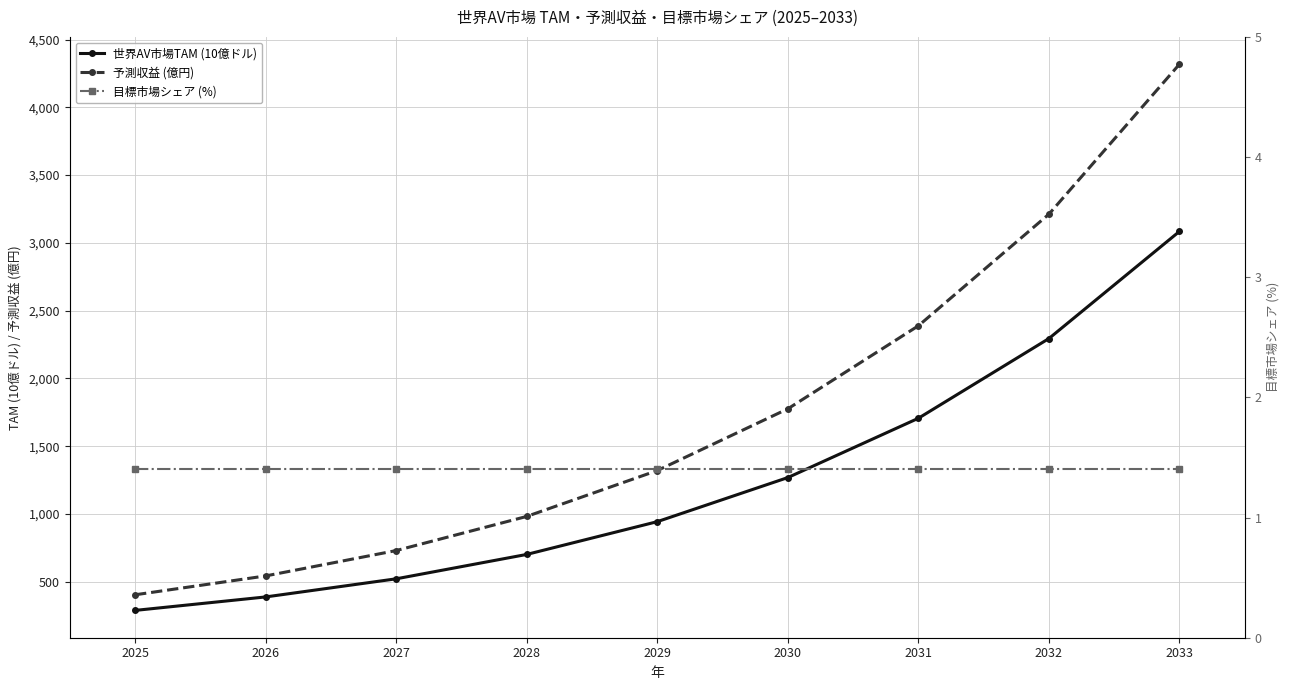

True or false: 世界AV市場TAM (10億ドル) and 目標市場シェア (%) intersect in this chart.

False